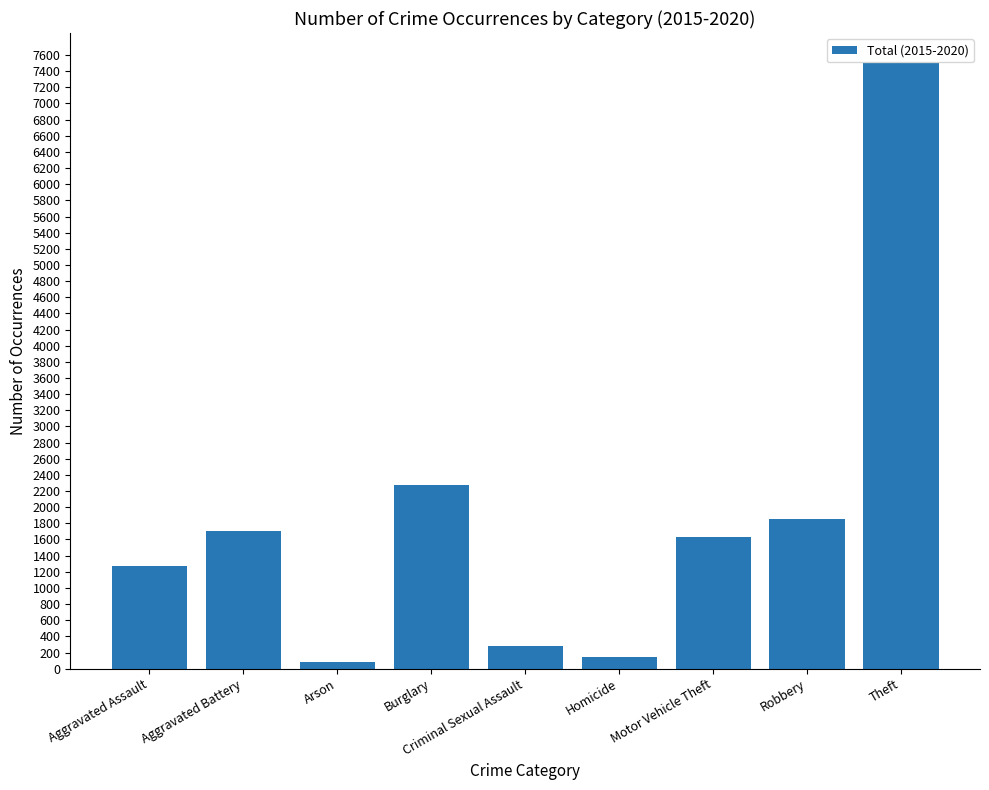

What is the change in value from Aggravated Assault to Homicide?

-1126